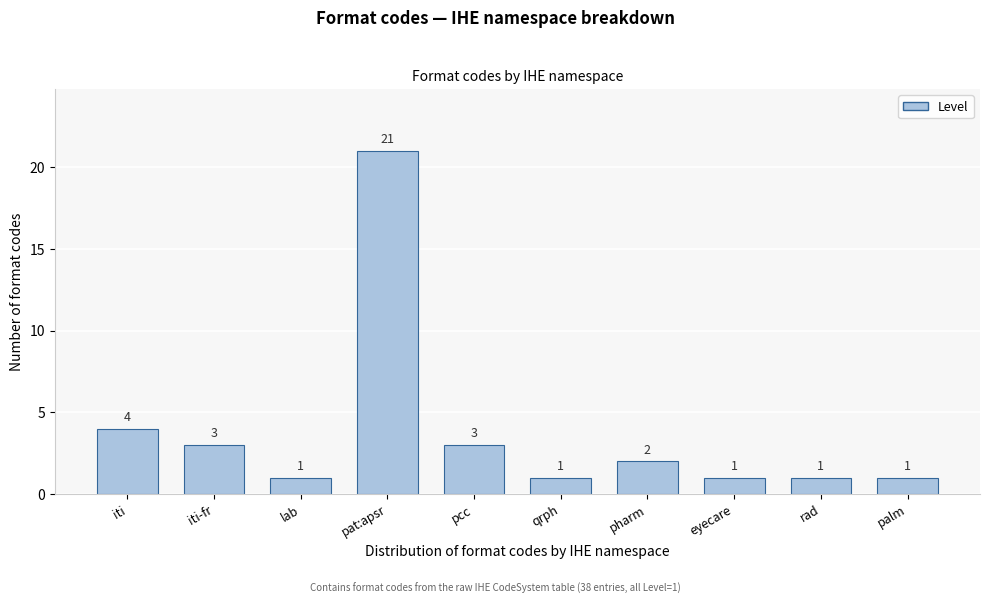

Reading right to left, list all the values displayed in this chart.

palm=1	rad=1	eyecare=1	pharm=2	qrph=1	pcc=3	pat:apsr=21	lab=1	iti-fr=3	iti=4